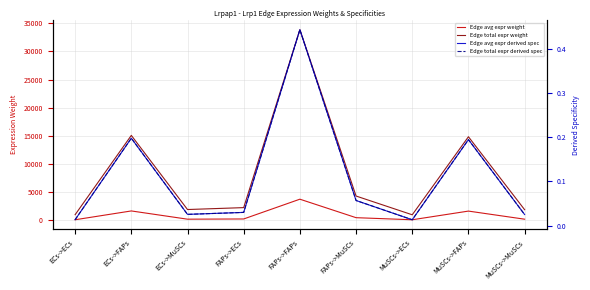

Reading right to left, extract all data points from this chart.

Edge avg expr weight: 210.8	1650.5	110.5	480.5	3763.3	251.9	214.2	1677.1	112.3
Edge total expr weight: 1896.8	14854.3	994.4	4324.8	33869.6	2267.2	1927.4	15094.3	1010.4
Edge avg expr derived spec: 0.0	0.2	0.0	0.1	0.4	0.0	0.0	0.2	0.0
Edge total expr derived spec: 0.0	0.2	0.0	0.1	0.4	0.0	0.0	0.2	0.0